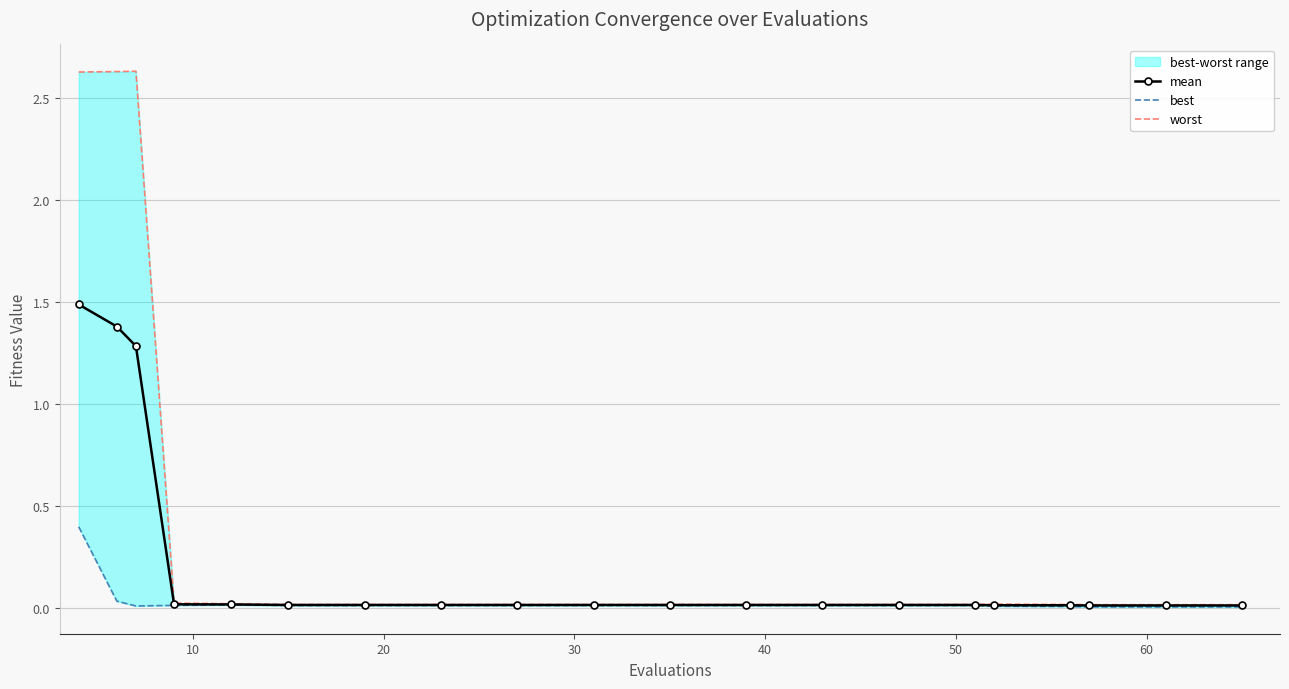

What is the highest value of the mean series?

1.5